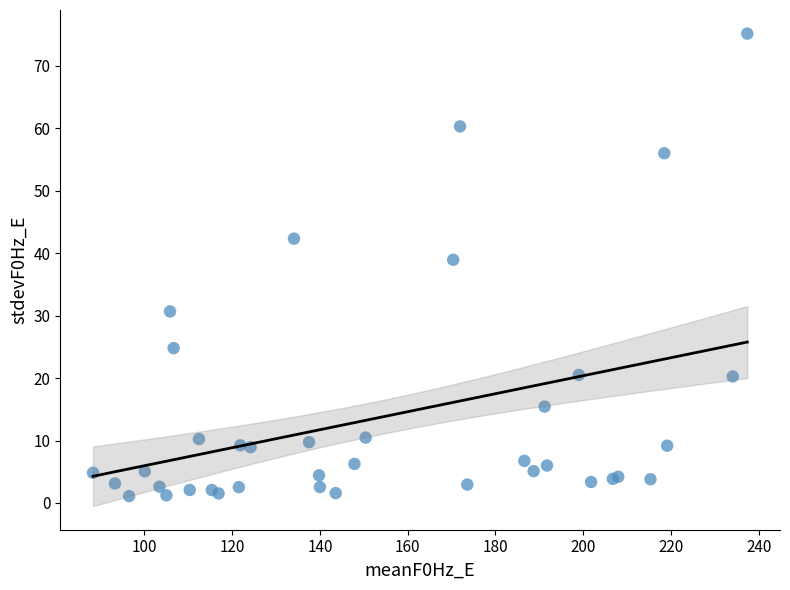

What Y value in the scatter plot is closest to 38?

38.9